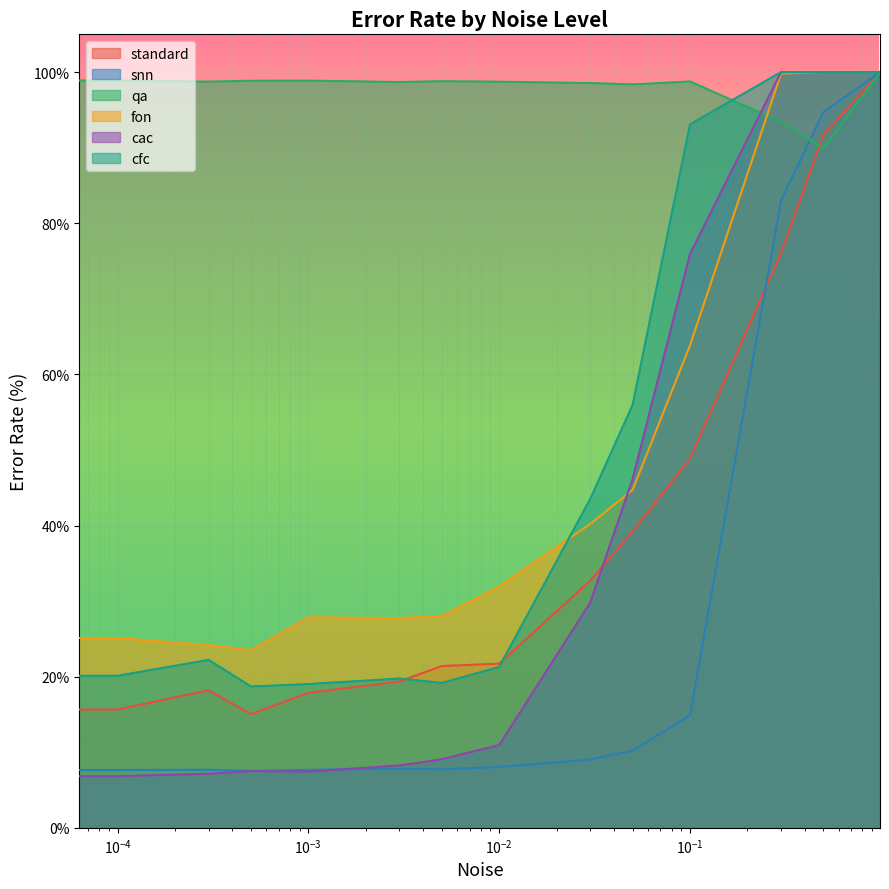

The value of fon at 0.1 is 89.9. True or false?

False